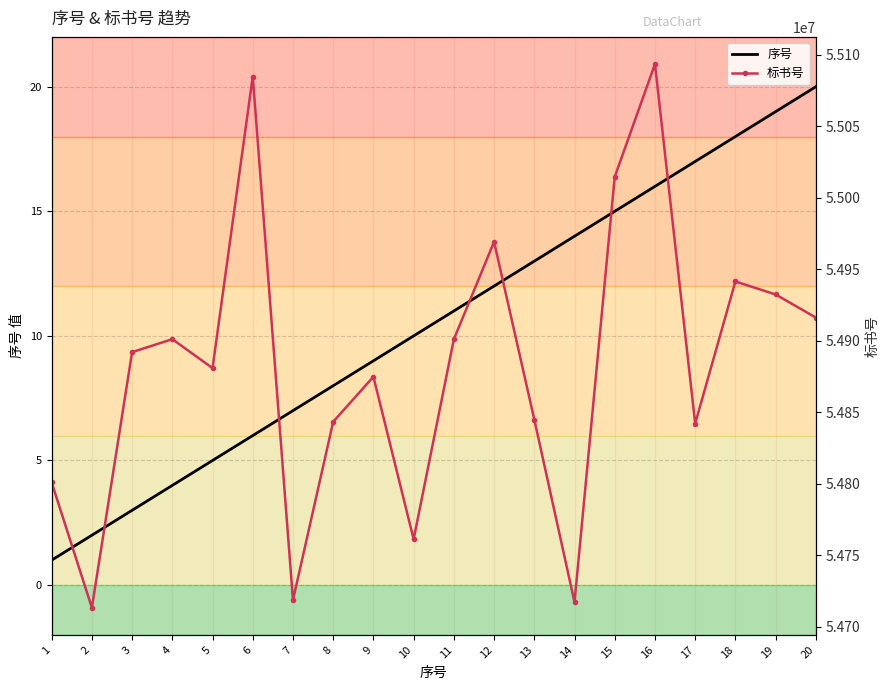

The 标书号 series shows 54901178 at 11. True or false?

True